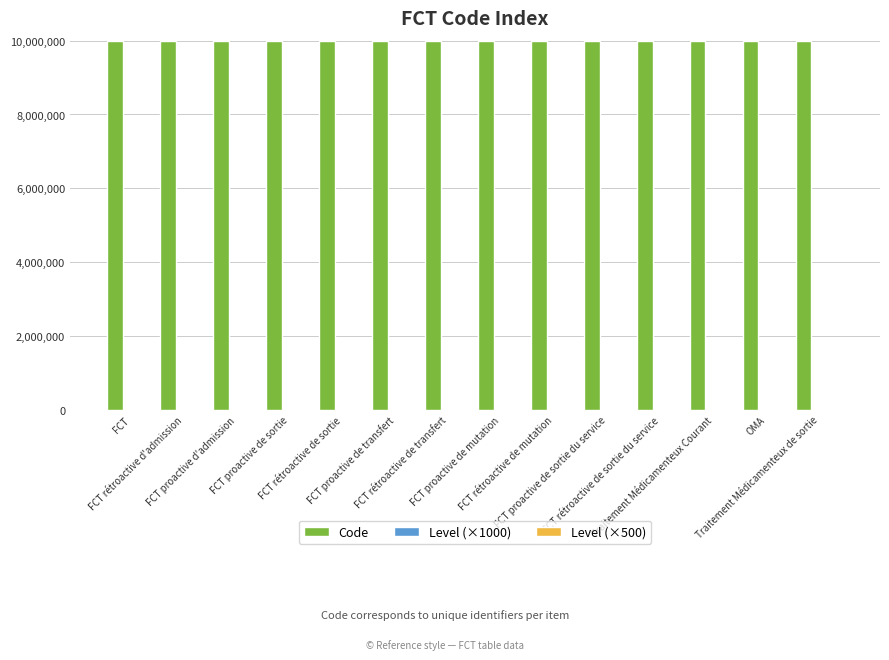

What is the greatest value displayed?

10000014